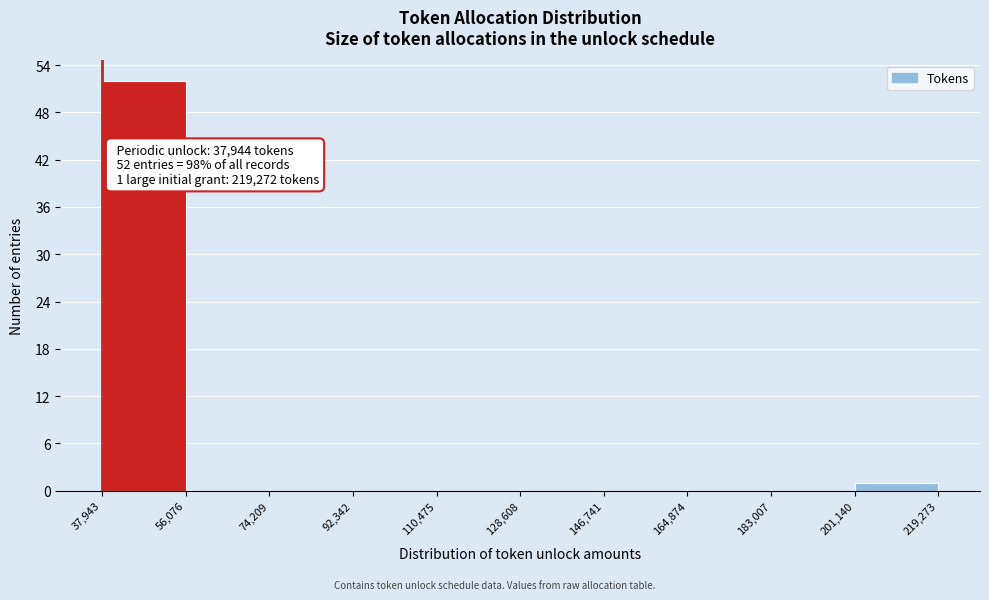

Which range on the x-axis has the tallest bar?

37,943 to 56,076